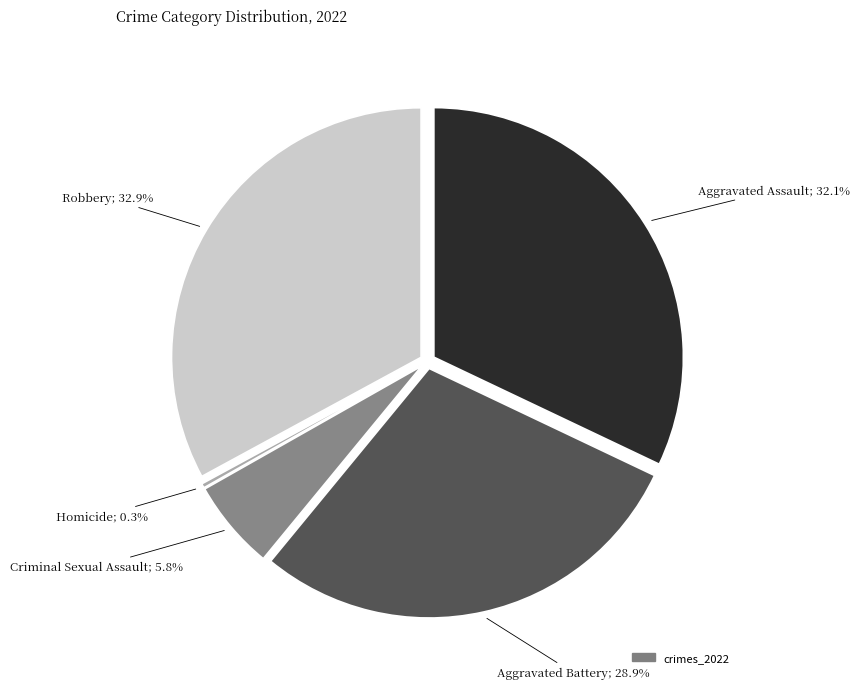

Does any single category account for the majority?

No